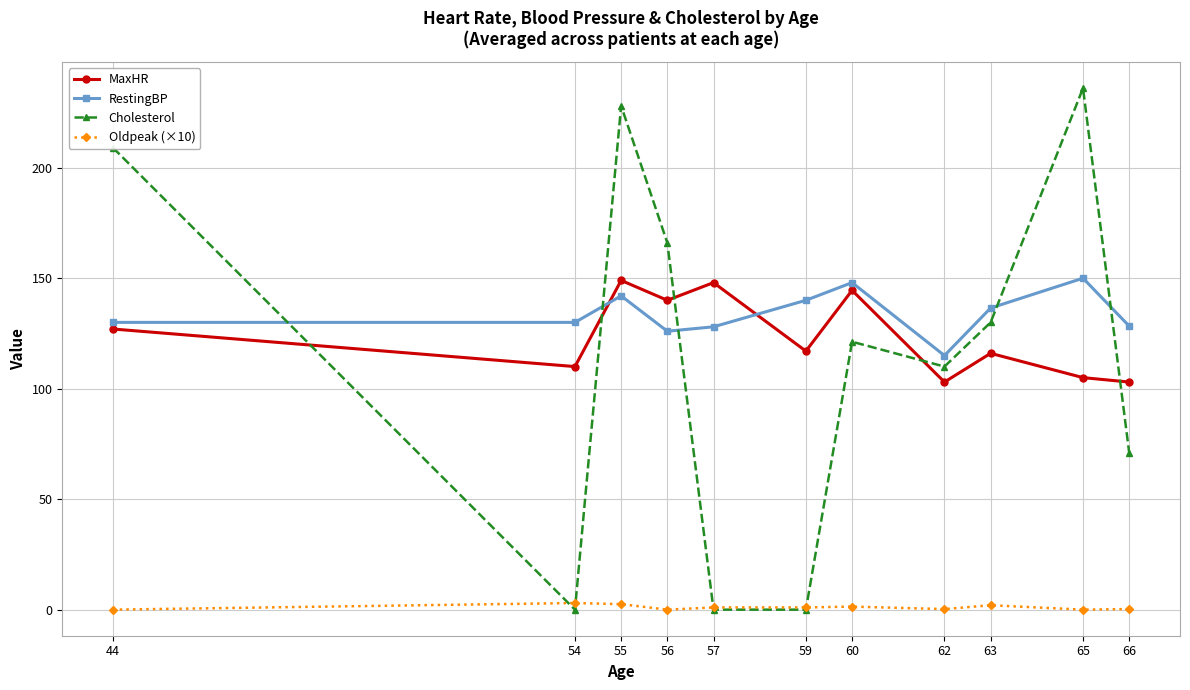

True or false: Oldpeak (×10) and RestingBP intersect in this chart.

False